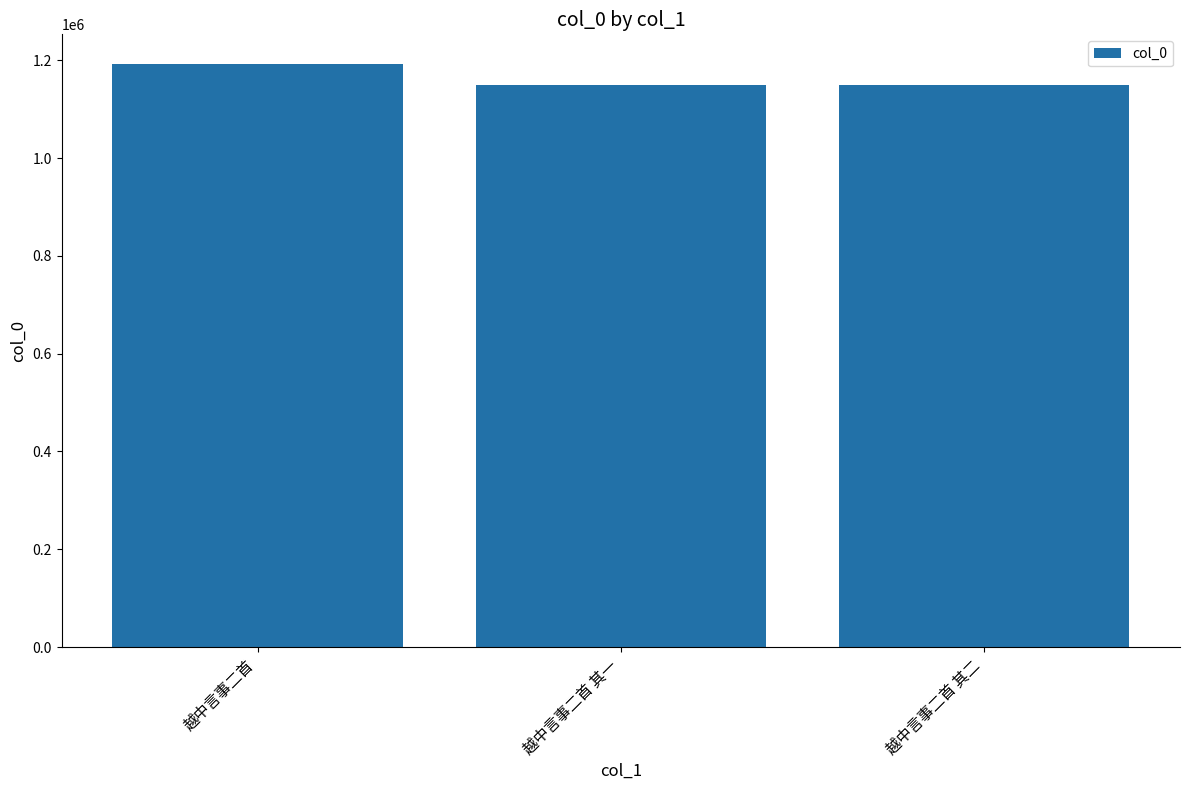

What is the value of the 3rd bar from the left?

1150170